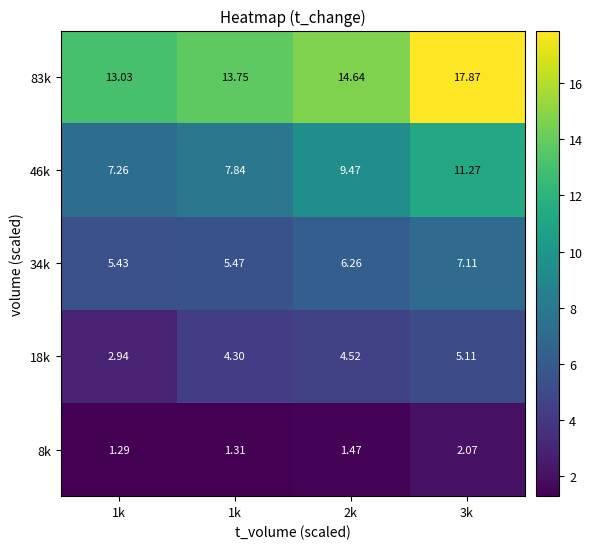

How many categories are shown in the chart?

4